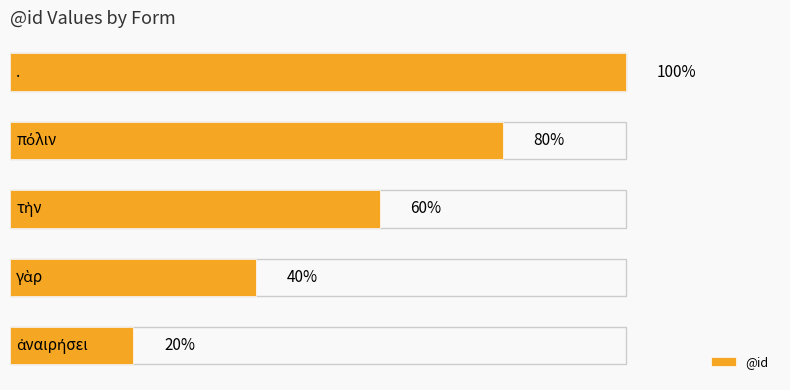

What is the sum of all values?

15